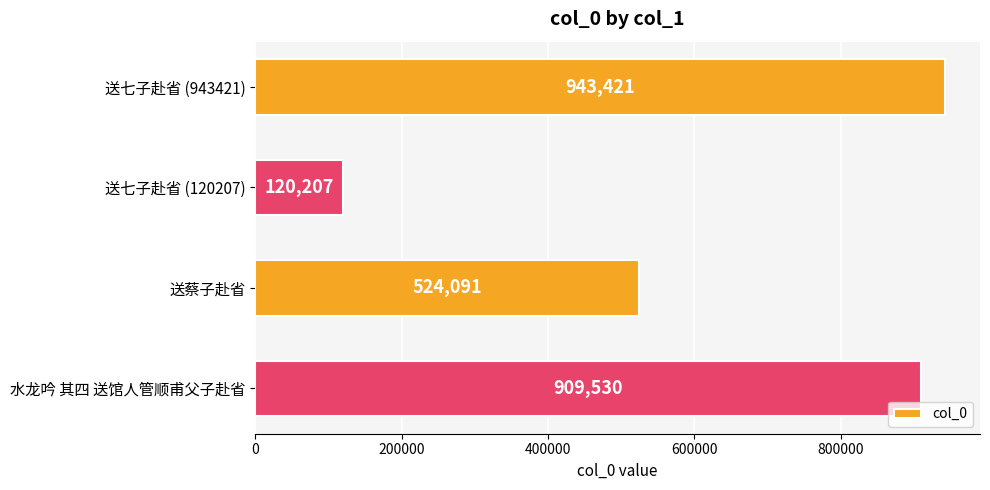

What is the label of the 2nd bar from the bottom?

送蔡子赴省